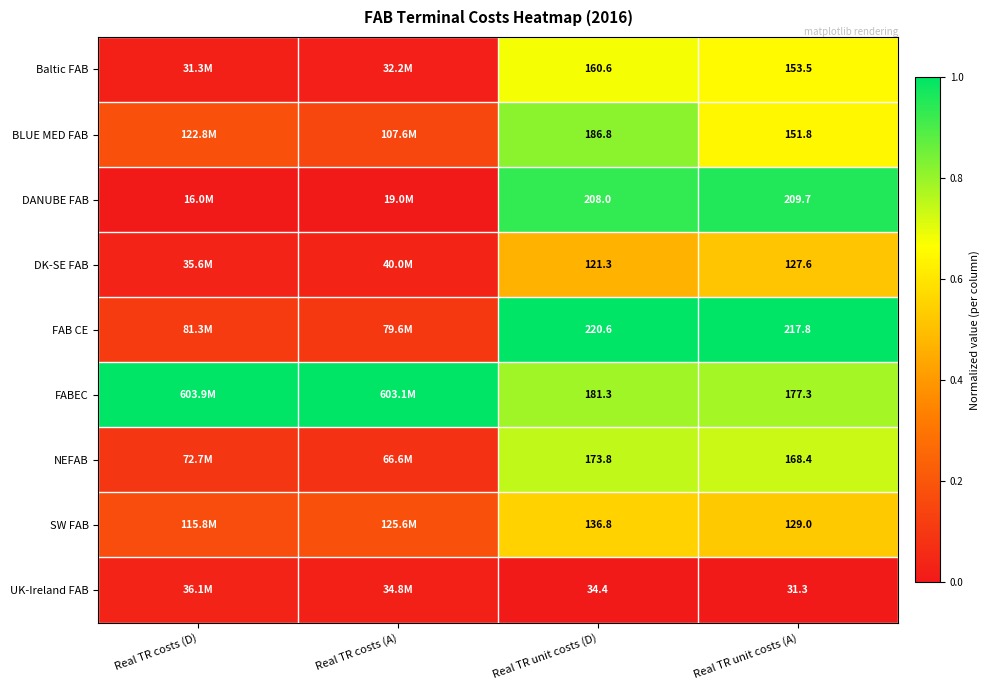

Rank the series at Real TR unit costs (D) from highest to lowest value.

FAB CE, DANUBE FAB, BLUE MED FAB, FABEC, NEFAB, Baltic FAB, SW FAB, DK-SE FAB, UK-Ireland FAB